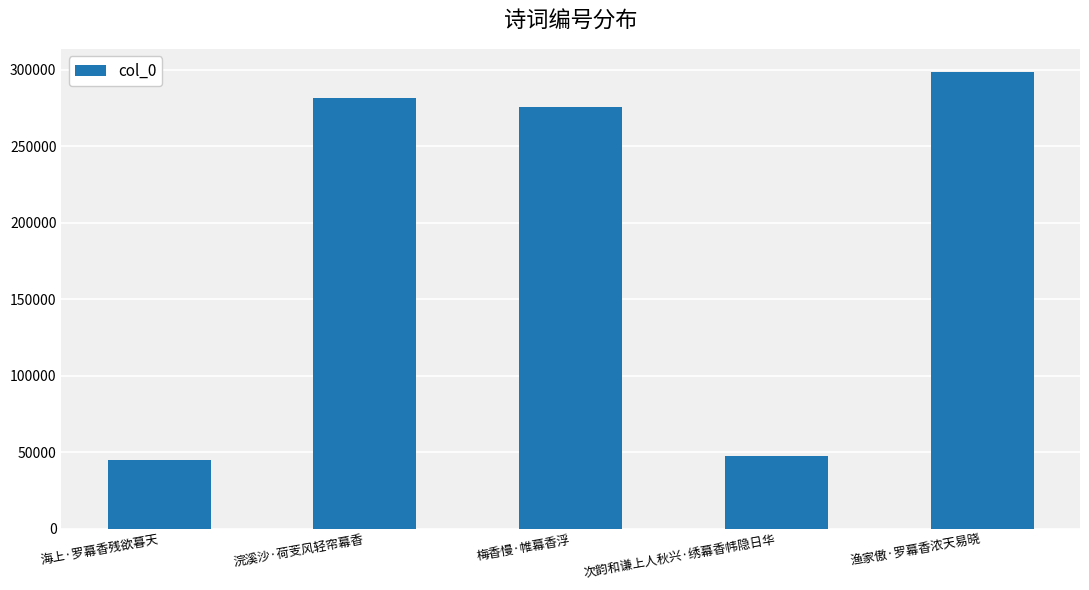

Reading left to right, transcribe all the data shown in this chart.

44820	281569	275641	47704	298652